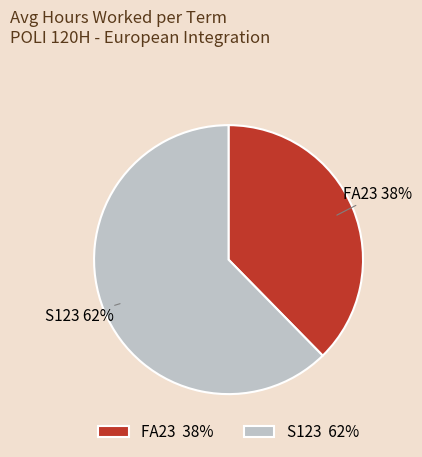

To the nearest percent, what percentage of the pie is FA23?

38%